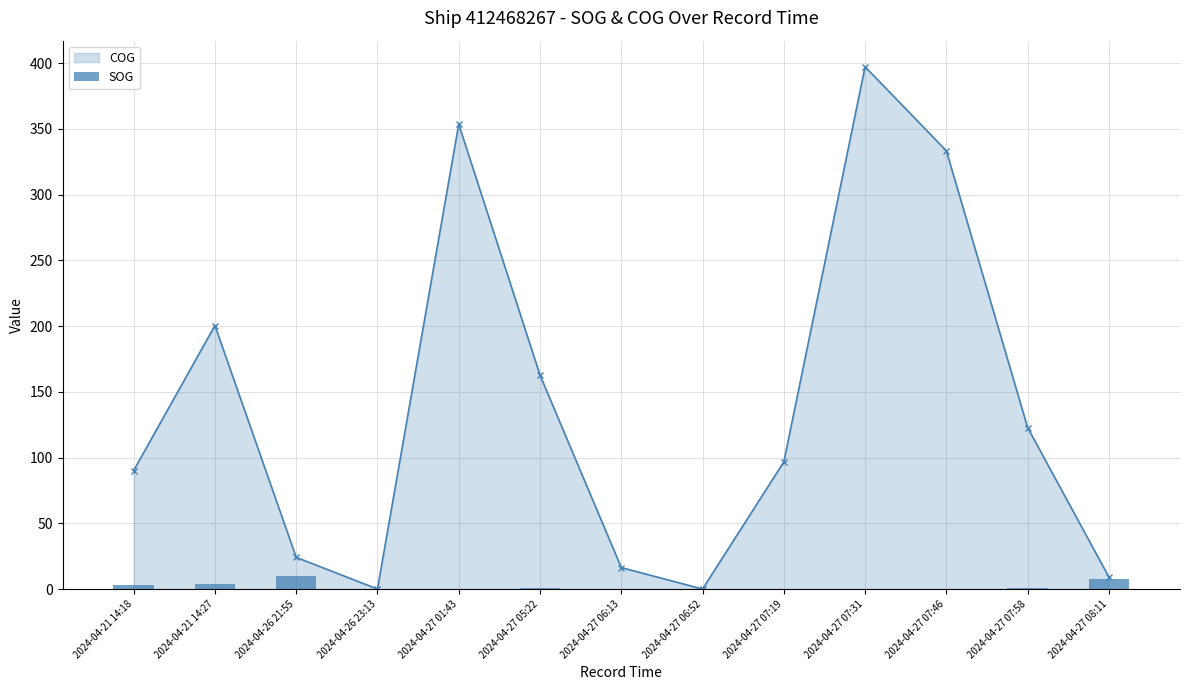

What is the difference between the maximum and minimum values in the COG series?

397.2